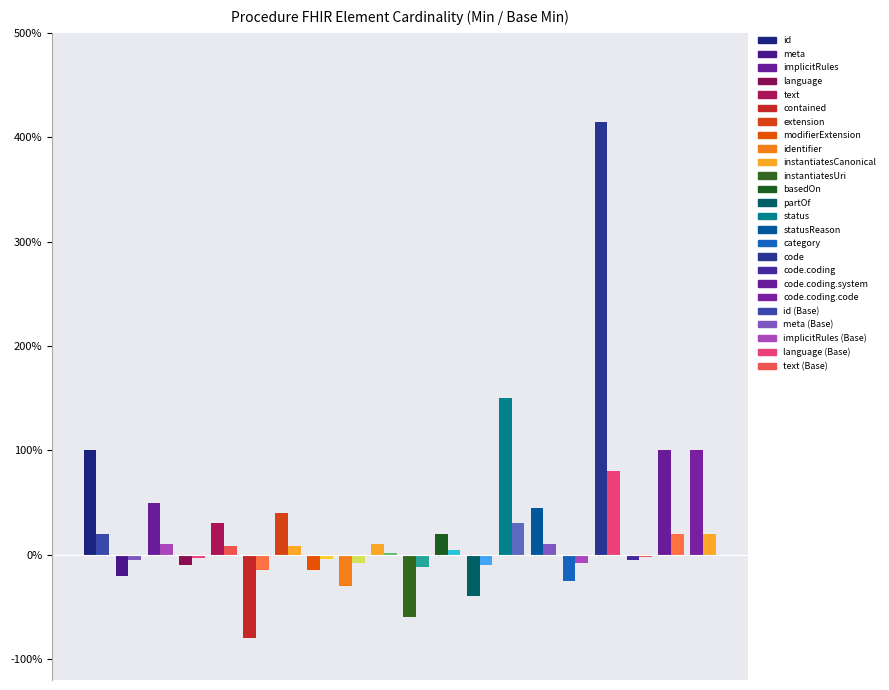

What is the greatest value displayed?

415